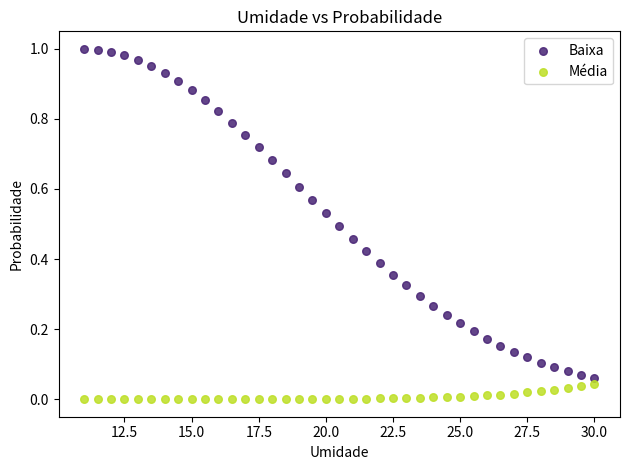

Which series reaches the minimum Y coordinate?

Média